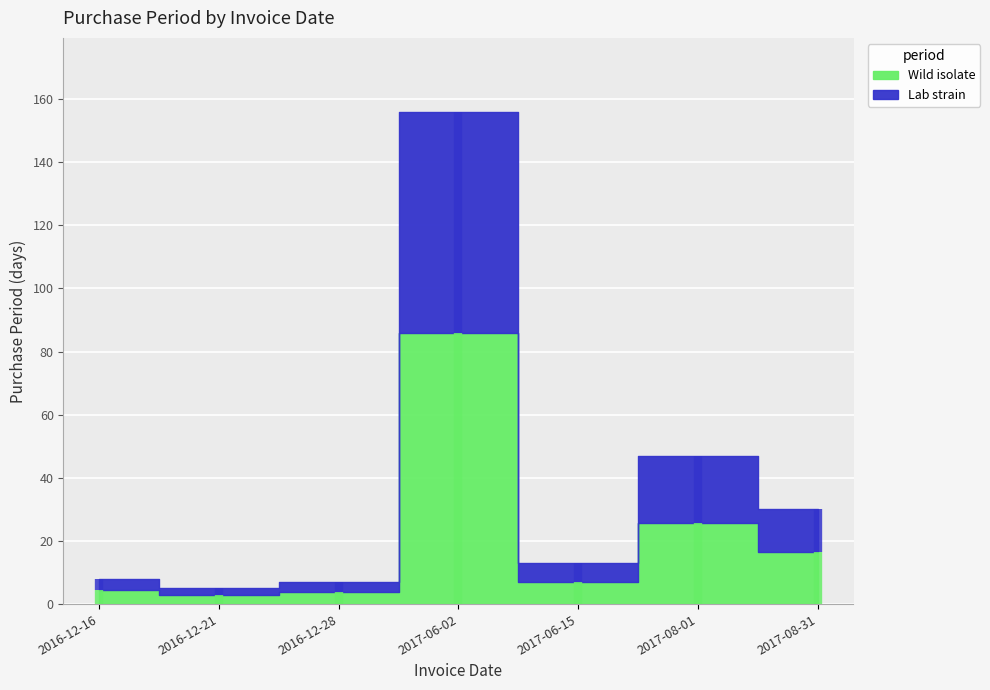

The value at 2016-12-21 is 3. True or false?

False